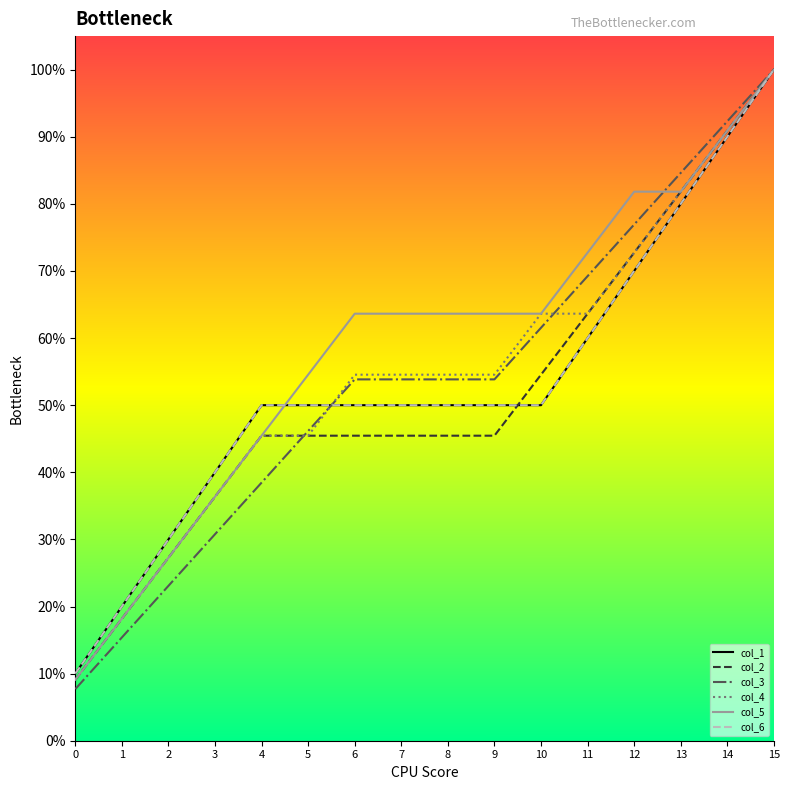

Rank the categories by col_5 value from lowest to highest.

0, 1, 2, 3, 4, 5, 6, 7, 8, 9, 10, 11, 12, 13, 14, 15